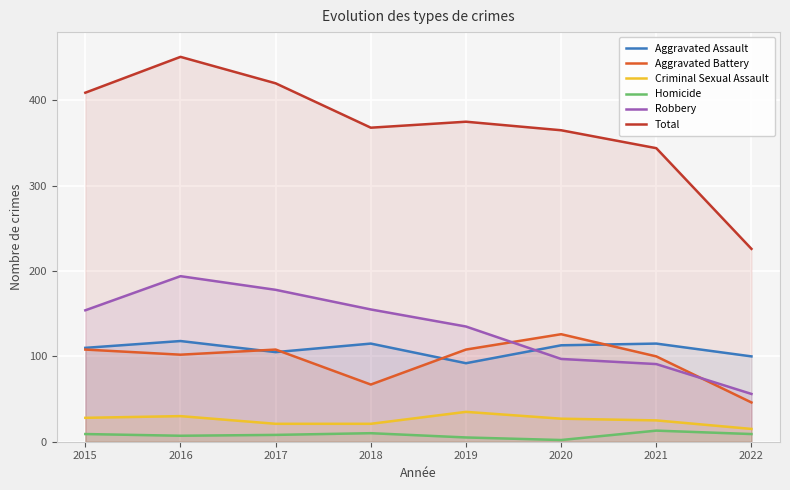

Reading left to right, what are all the values shown in this chart?

Aggravated Assault: 110	118	105	115	92	113	115	100
Aggravated Battery: 108	102	108	67	108	126	100	46
Criminal Sexual Assault: 28	30	21	21	35	27	25	15
Homicide: 9	7	8	10	5	2	13	9
Robbery: 154	194	178	155	135	97	91	56
Total: 409	451	420	368	375	365	344	226